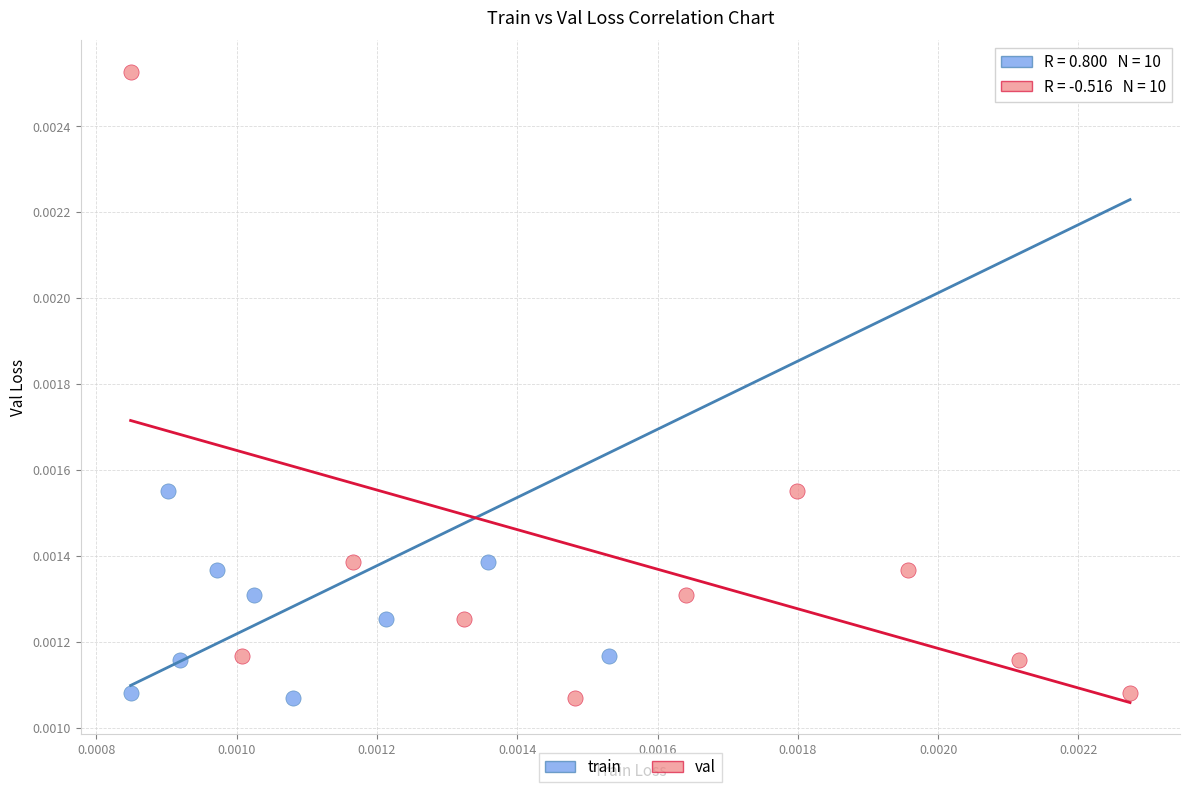

What are all the series names shown in the legend?

train, val